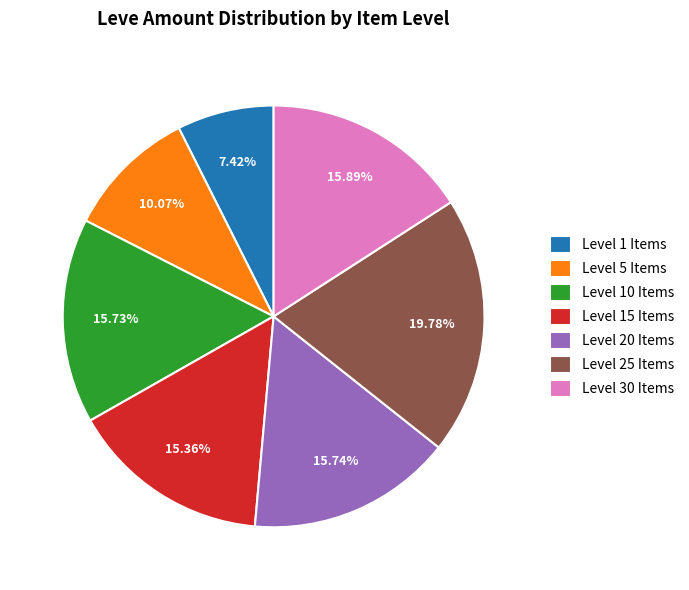

Does Level 20 Items represent more than half of the total?

No